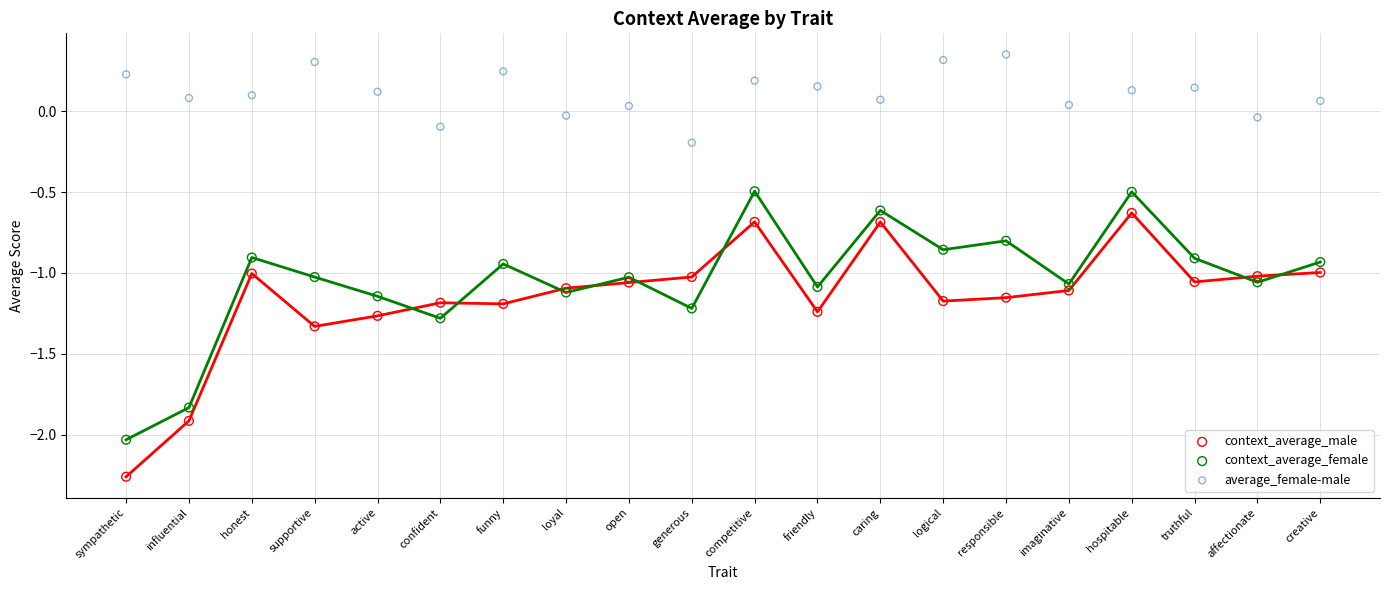

Which series reaches the maximum Y coordinate?

average_female-male